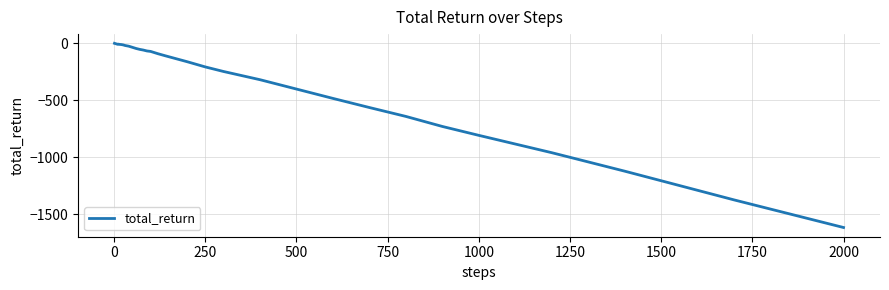

What is the difference between the maximum and minimum values?

1615